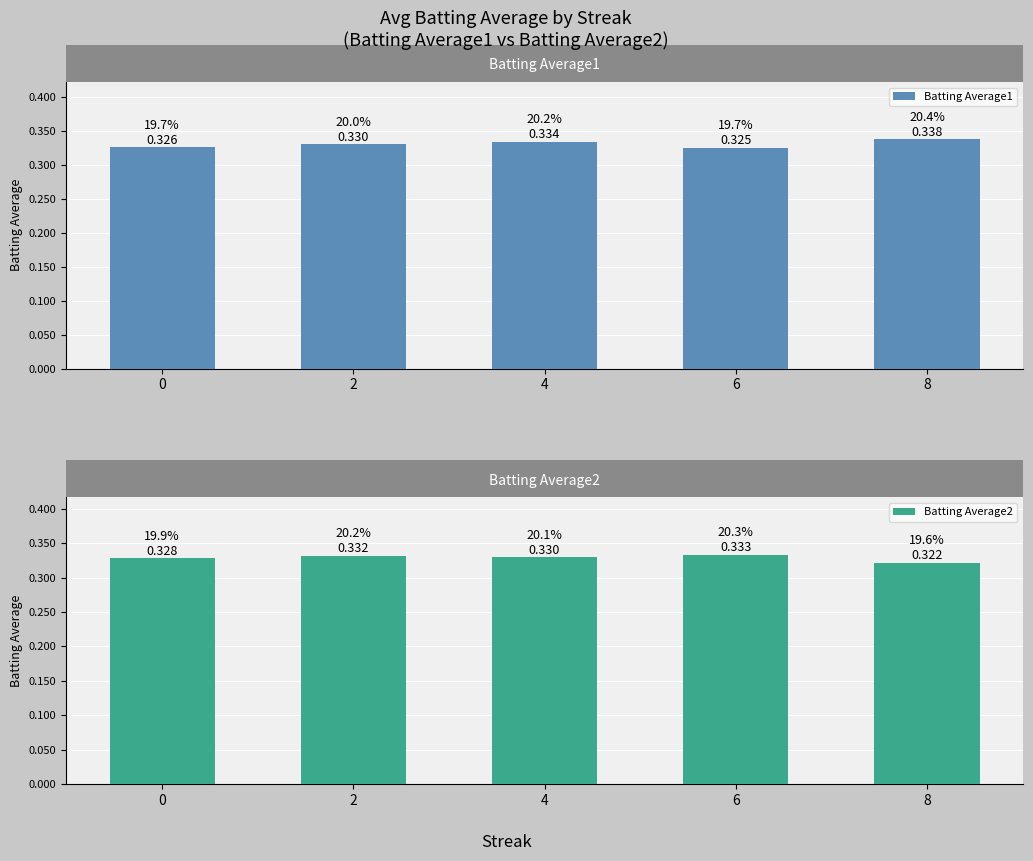

What is the sum of the Batting Average2 values at 0 and 4?

0.7